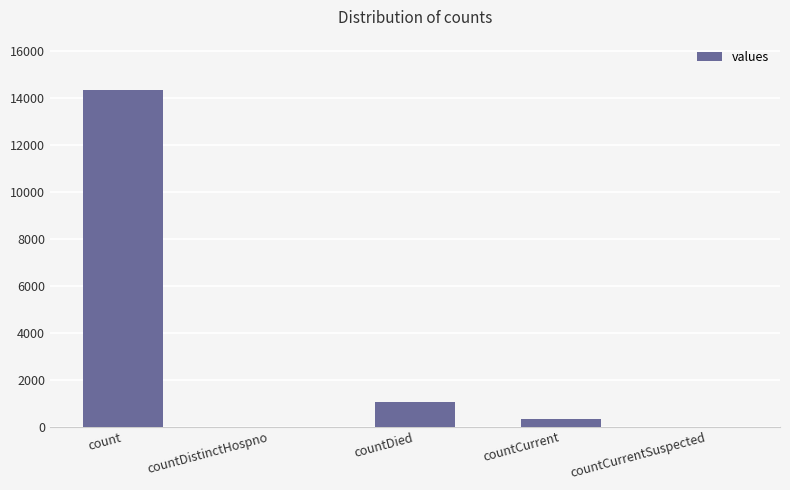

True or false: the data shows 5929 at countDistinctHospno.

False